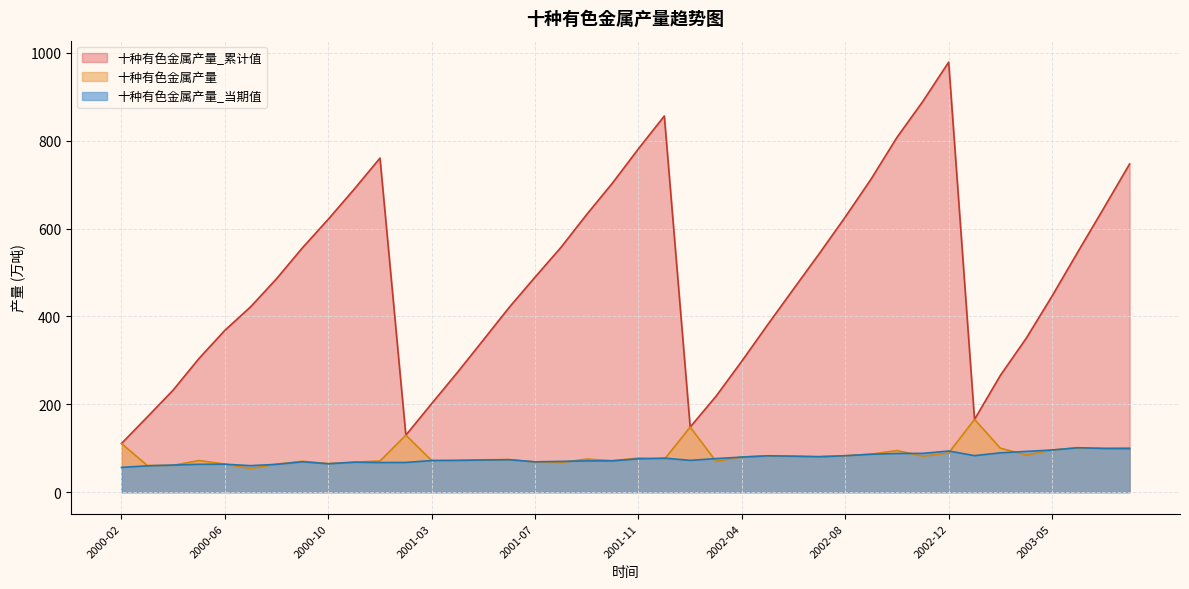

At which category is the sum across all series the highest?

2002-12